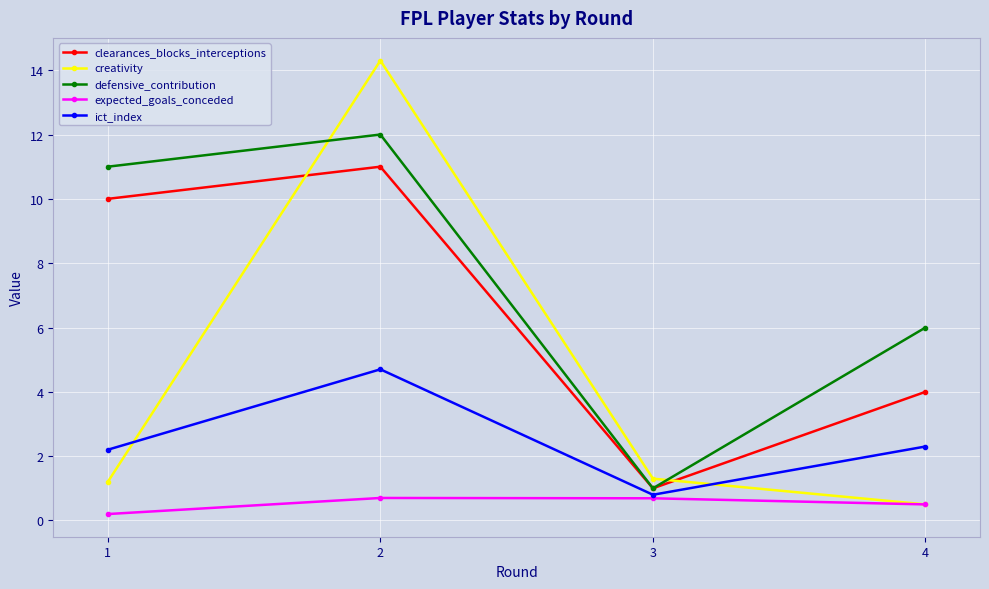

Reading left to right, extract all data points from this chart.

clearances_blocks_interceptions: 1=10.0	2=11.0	3=1.0	4=4.0
creativity: 1=1.2	2=14.3	3=1.3	4=0.5
defensive_contribution: 1=11.0	2=12.0	3=1.0	4=6.0
expected_goals_conceded: 1=0.2	2=0.7	3=0.7	4=0.5
ict_index: 1=2.2	2=4.7	3=0.8	4=2.3